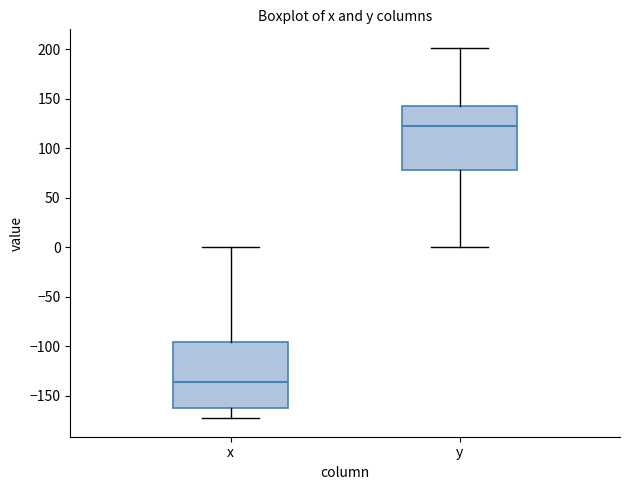

Where is the upper edge of the box for y on the y-axis? The values are not printed on the chart, so give them approximately, as read against the axis.

140